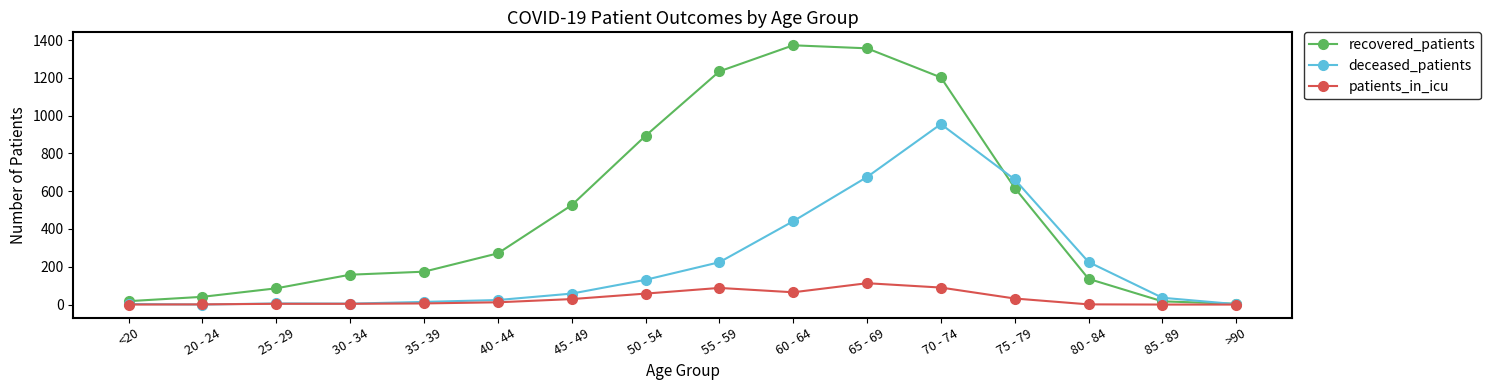

Is the value of recovered_patients at 85 - 89 greater than the value of patients_in_icu at 65 - 69?

No